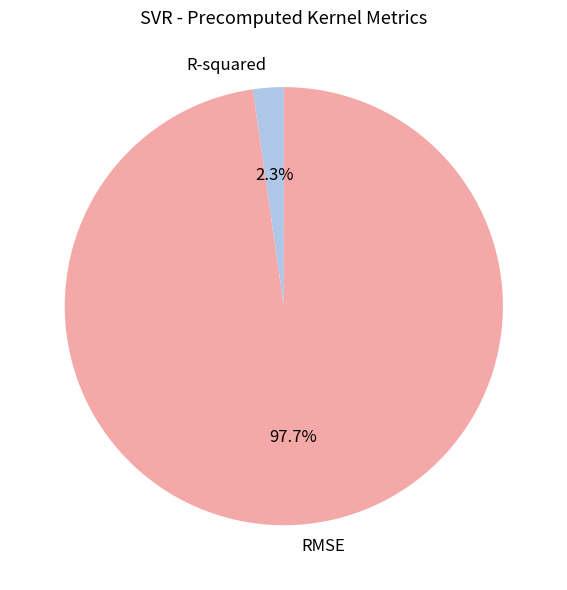

Which slice is the largest?

RMSE